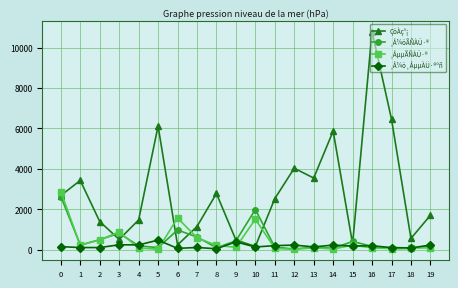

Which series changed the most between 0 and 15?

¸ÅµµÃÑÀÜ·®